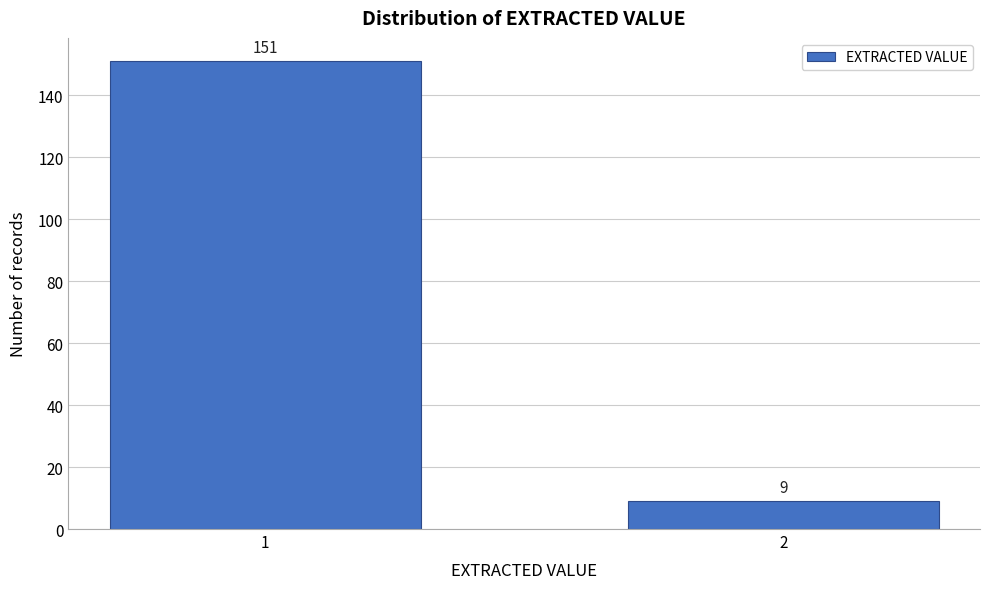

Reading right to left, extract all data points from this chart.

9	151